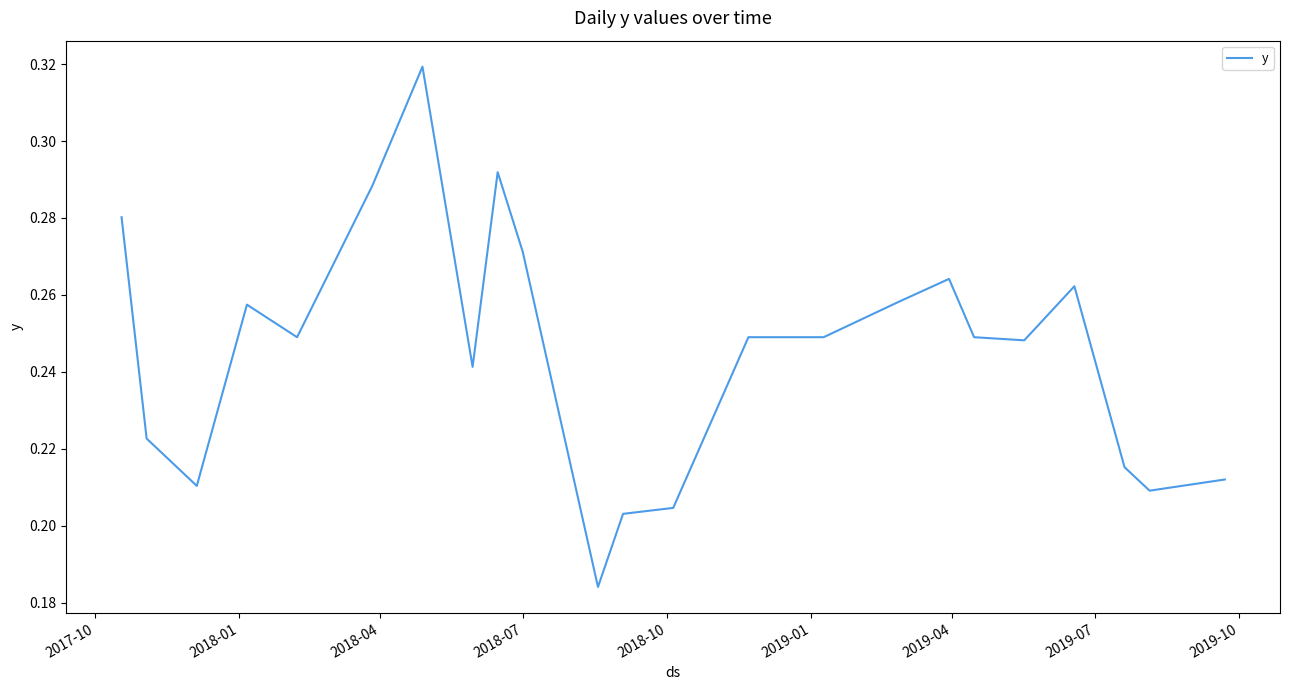

Does the chart display data point markers on the line(s)?

No